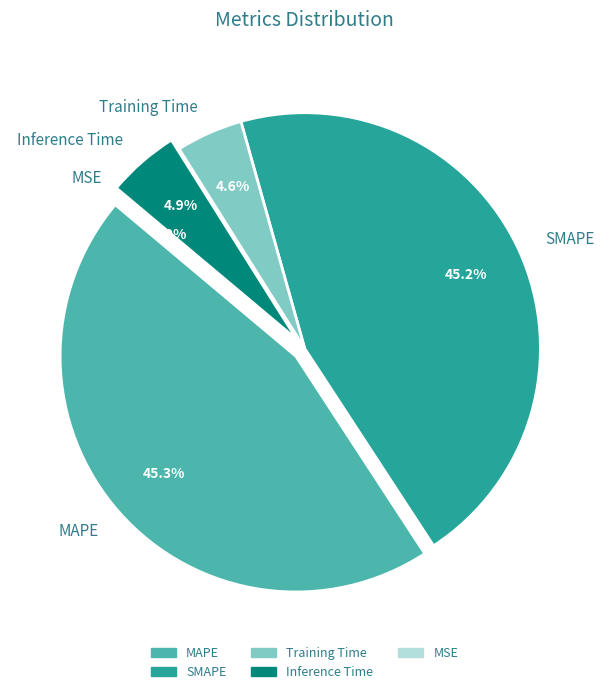

What percentage do SMAPE and MAPE together represent?

90.5%